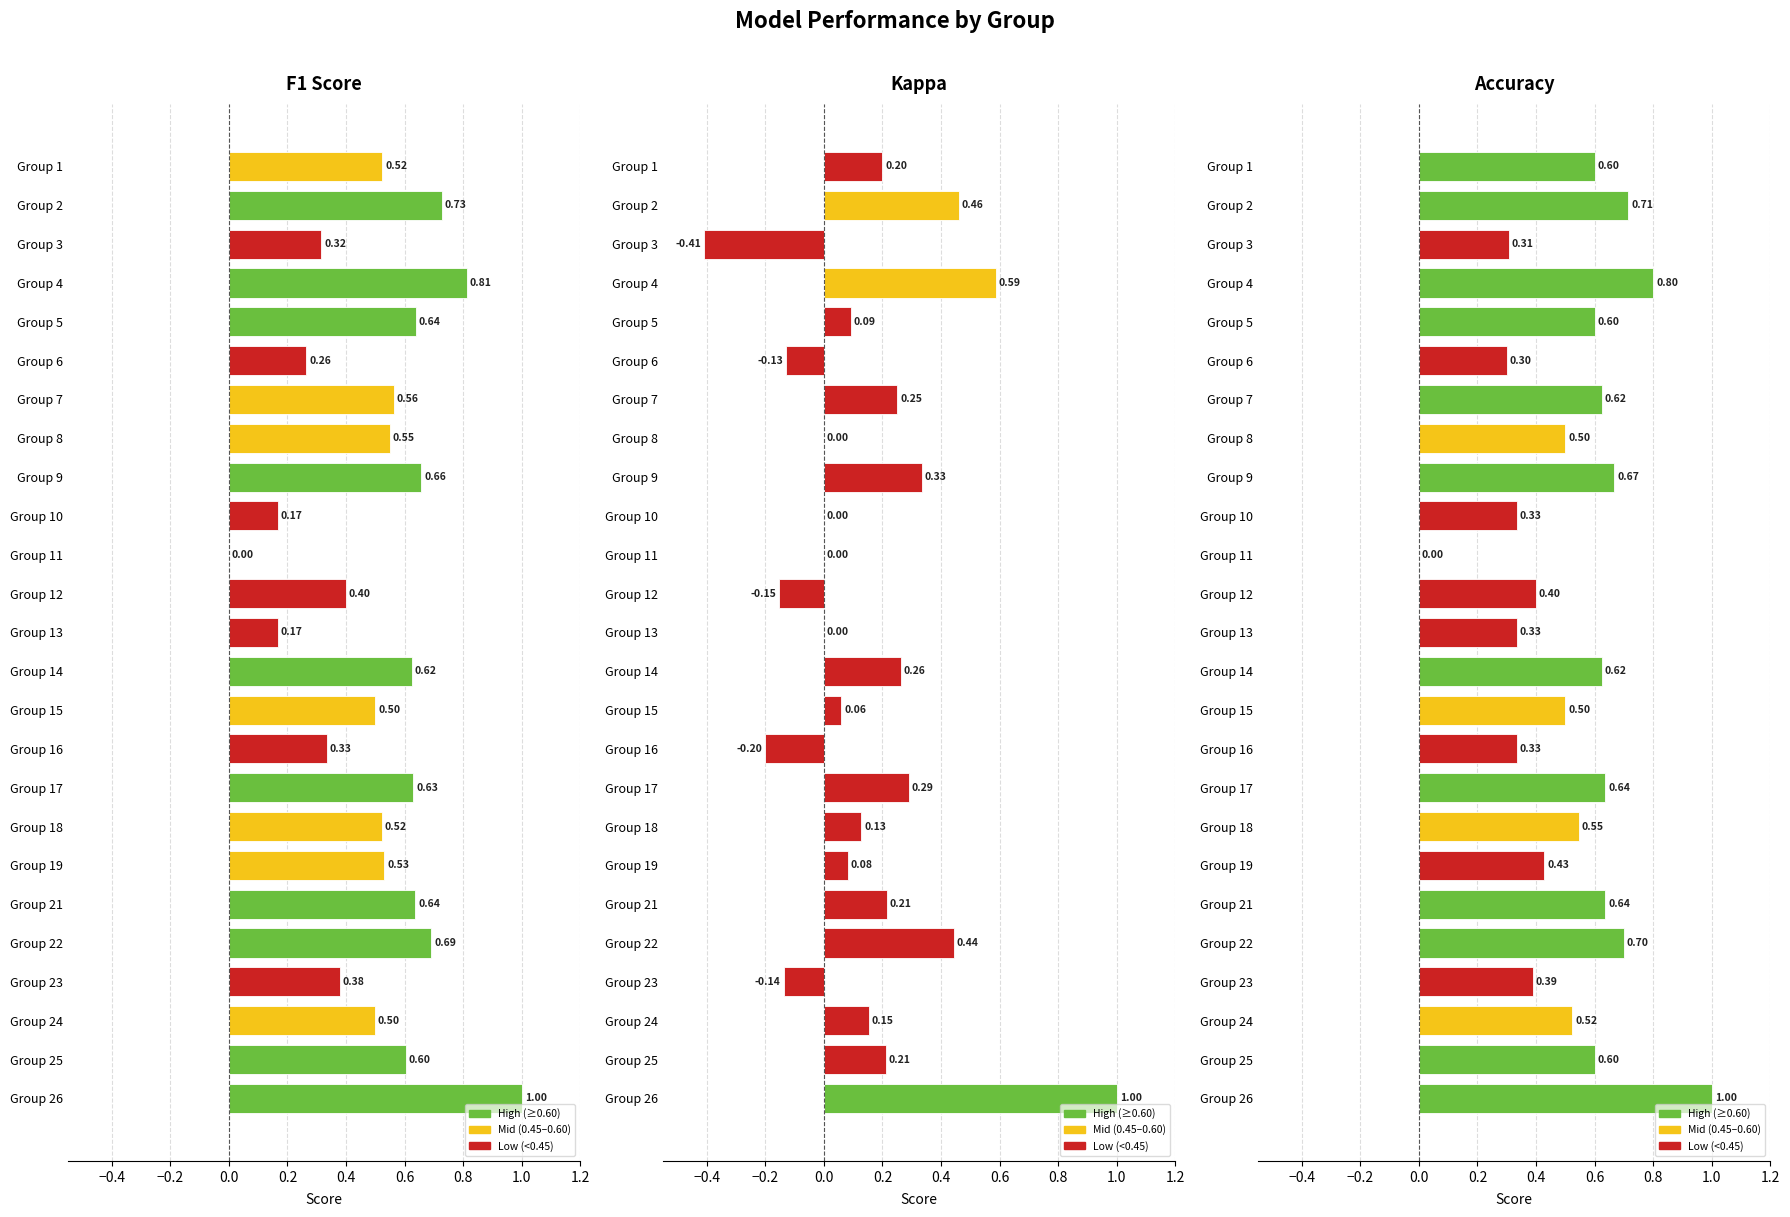

The F1 Score series shows 1.0 at Group 22. True or false?

False